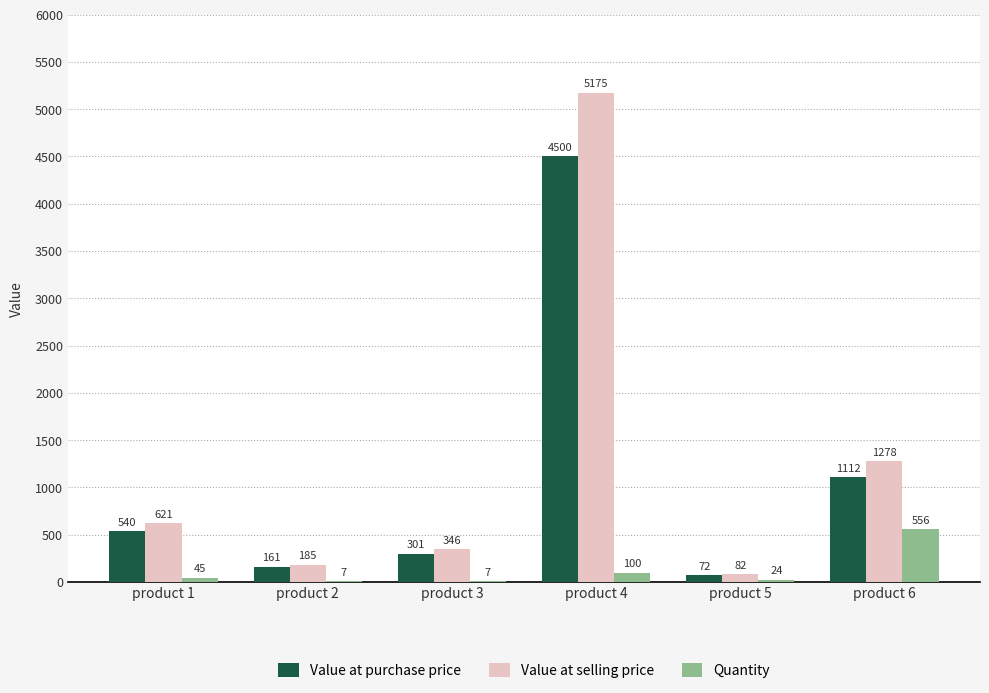

What is the sum of the Value at selling price values at product 6 and product 5?

1361.6